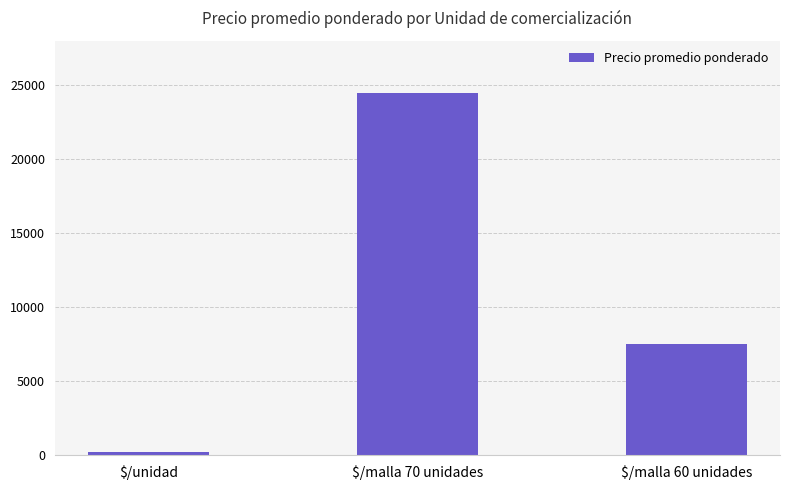

Rank the categories by value from lowest to highest.

$/unidad, $/malla 60 unidades, $/malla 70 unidades